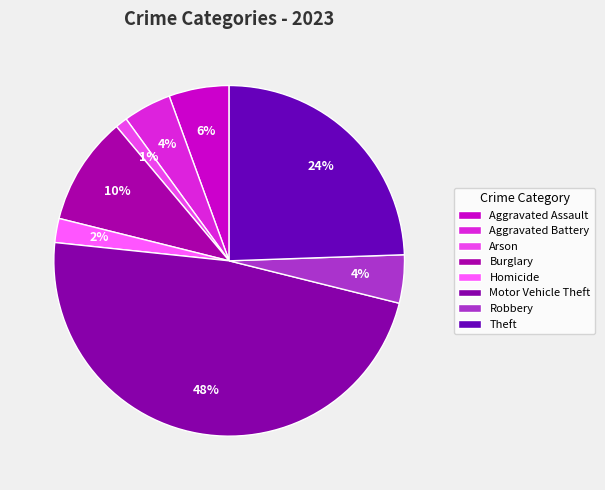

Which category has the biggest portion of the pie?

Motor Vehicle Theft